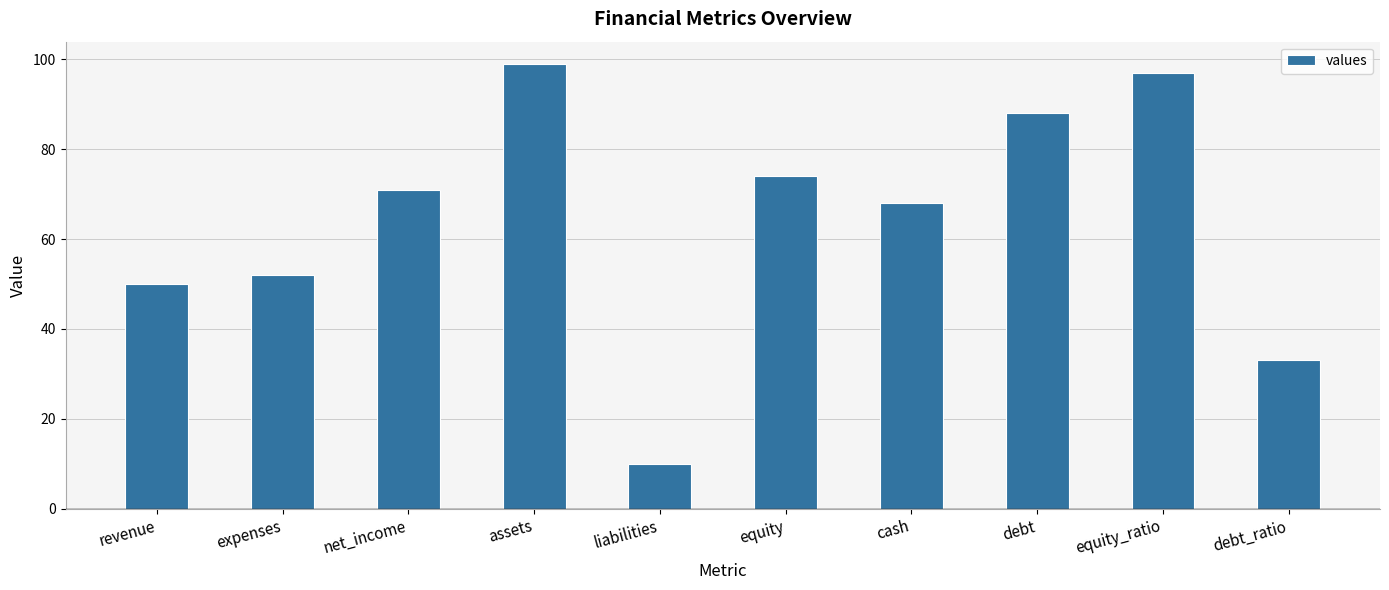

Reading right to left, what are all the values shown in this chart?

debt_ratio=33	equity_ratio=97	debt=88	cash=68	equity=74	liabilities=10	assets=99	net_income=71	expenses=52	revenue=50